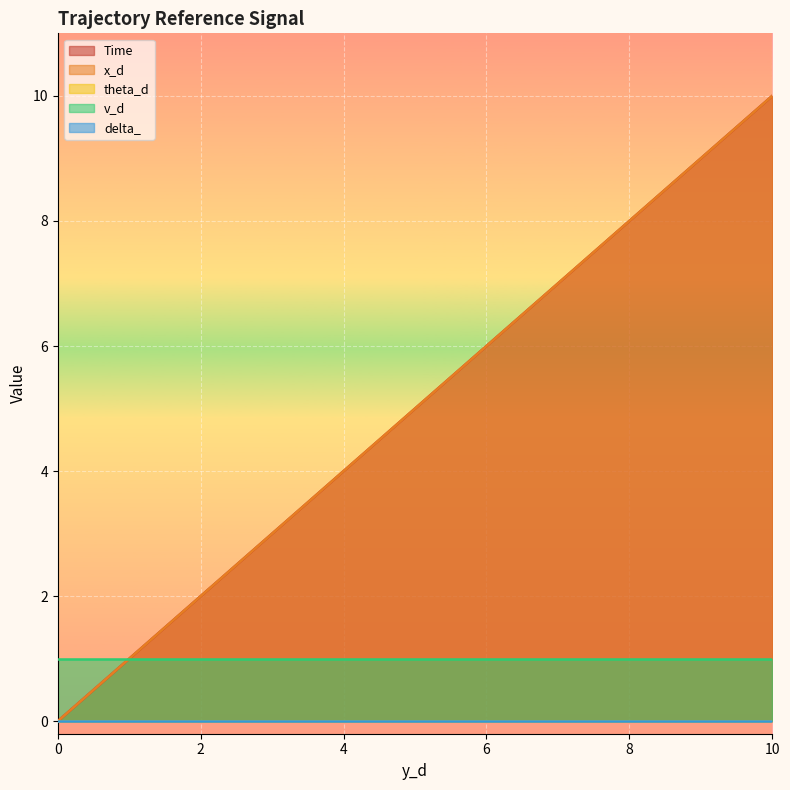

Reading left to right, list all the values displayed in this chart.

Time: 0=0.0	1=0.5	2=1.1	3=1.6	4=2.1	5=2.6	6=3.2	7=3.7	8=4.2	9=4.7	10=5.3	11=5.8	12=6.3	13=6.8	14=7.4	15=7.9	16=8.4	17=8.9	18=9.5	19=10.0
x_d: 0=0.0	1=0.5	2=1.1	3=1.6	4=2.1	5=2.6	6=3.2	7=3.7	8=4.2	9=4.7	10=5.3	11=5.8	12=6.3	13=6.8	14=7.4	15=7.9	16=8.4	17=8.9	18=9.5	19=10.0
theta_d: 0=0.0	1=0.0	2=0.0	3=0.0	4=0.0	5=0.0	6=0.0	7=0.0	8=0.0	9=0.0	10=0.0	11=0.0	12=0.0	13=0.0	14=0.0	15=0.0	16=0.0	17=0.0	18=0.0	19=0.0
v_d: 0=1.0	1=1.0	2=1.0	3=1.0	4=1.0	5=1.0	6=1.0	7=1.0	8=1.0	9=1.0	10=1.0	11=1.0	12=1.0	13=1.0	14=1.0	15=1.0	16=1.0	17=1.0	18=1.0	19=1.0
delta_: 0=0.0	1=0.0	2=0.0	3=0.0	4=0.0	5=0.0	6=0.0	7=0.0	8=0.0	9=0.0	10=0.0	11=0.0	12=0.0	13=0.0	14=0.0	15=0.0	16=0.0	17=0.0	18=0.0	19=0.0